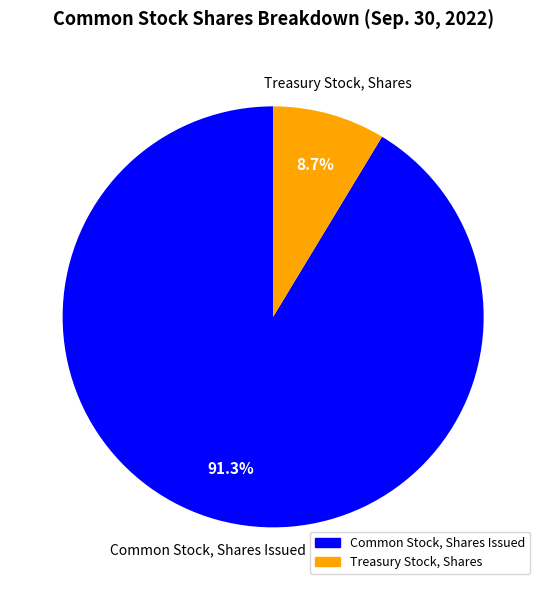

The Treasury Stock, Shares slice represents 15% of the pie. True or false?

False